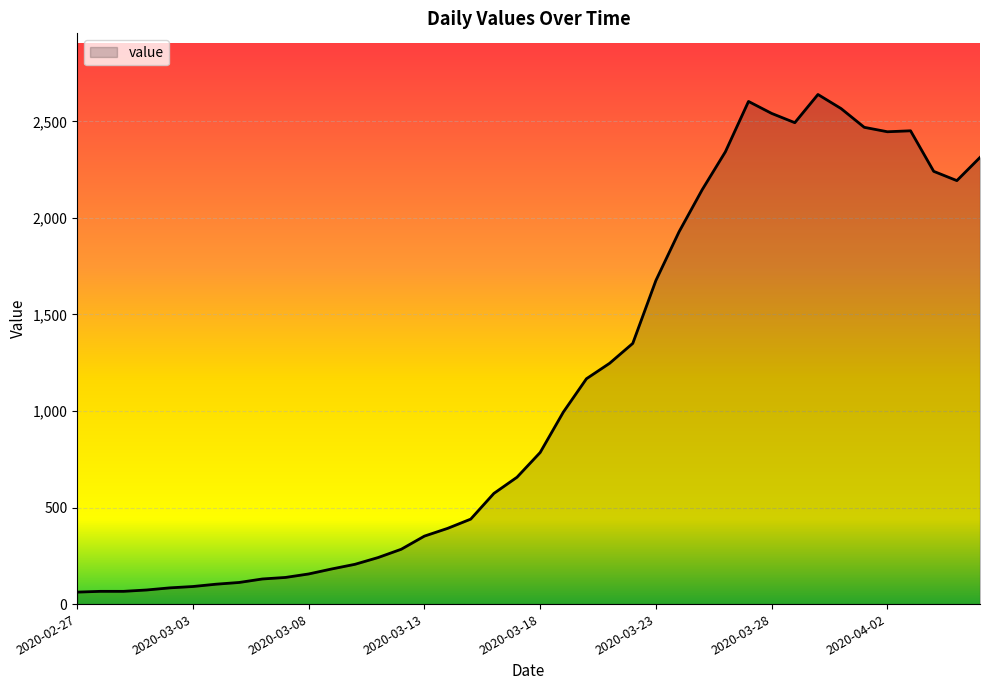

What is the difference between the maximum and minimum values?

2577